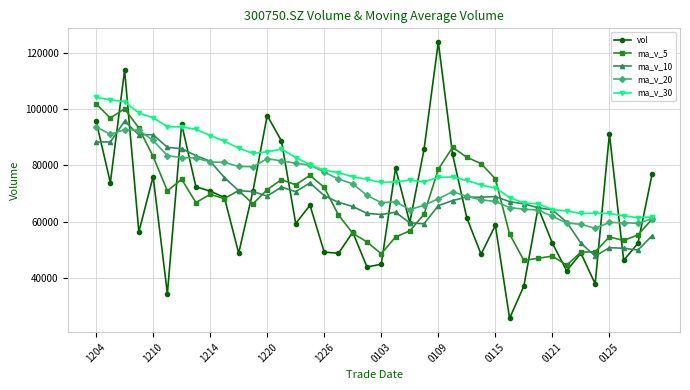

What is the lowest value of the ma_v_10 series?

47839.0